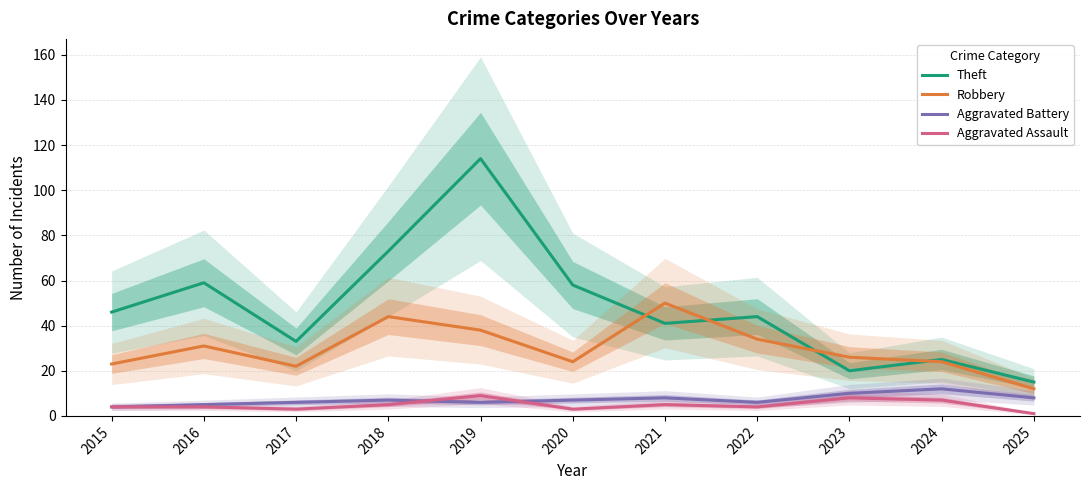

Reading right to left, what are all the values shown in this chart?

Theft: 2025=15	2024=25	2023=20	2022=44	2021=41	2020=58	2019=114	2018=73	2017=33	2016=59	2015=46
Robbery: 2025=12	2024=24	2023=26	2022=34	2021=50	2020=24	2019=38	2018=44	2017=22	2016=31	2015=23
Aggravated Battery: 2025=8	2024=12	2023=10	2022=6	2021=8	2020=7	2019=6	2018=7	2017=6	2016=5	2015=4
Aggravated Assault: 2025=1	2024=7	2023=8	2022=4	2021=5	2020=3	2019=9	2018=5	2017=3	2016=4	2015=4